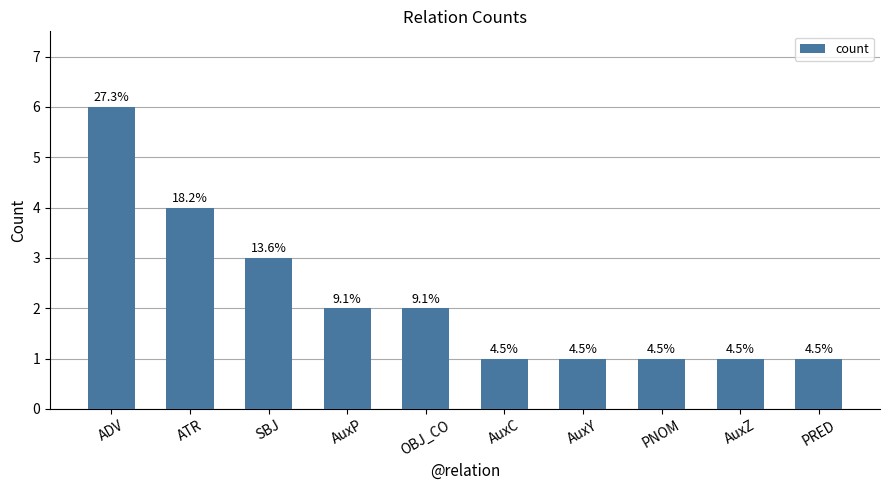

How many bars are there in total?

10